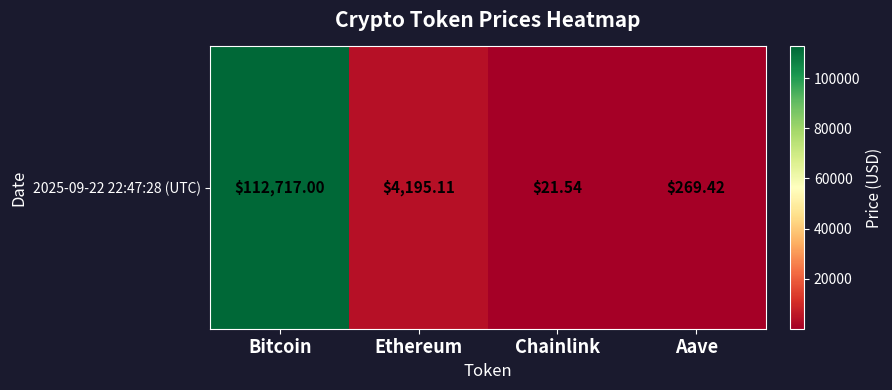

What is the difference between the maximum and second lowest values?

112447.6